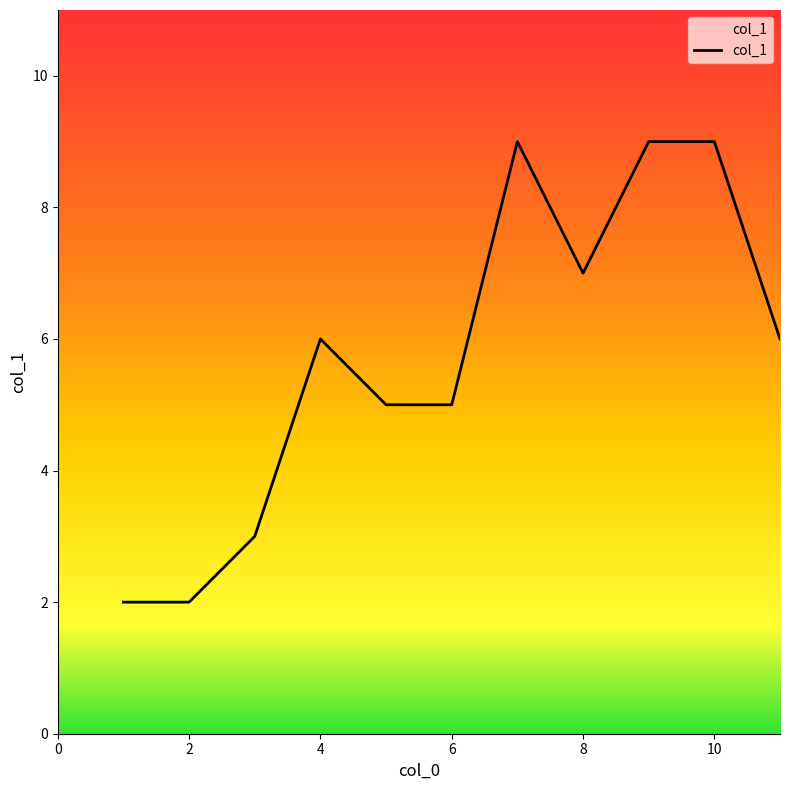

What is the difference between the maximum and minimum values?

7